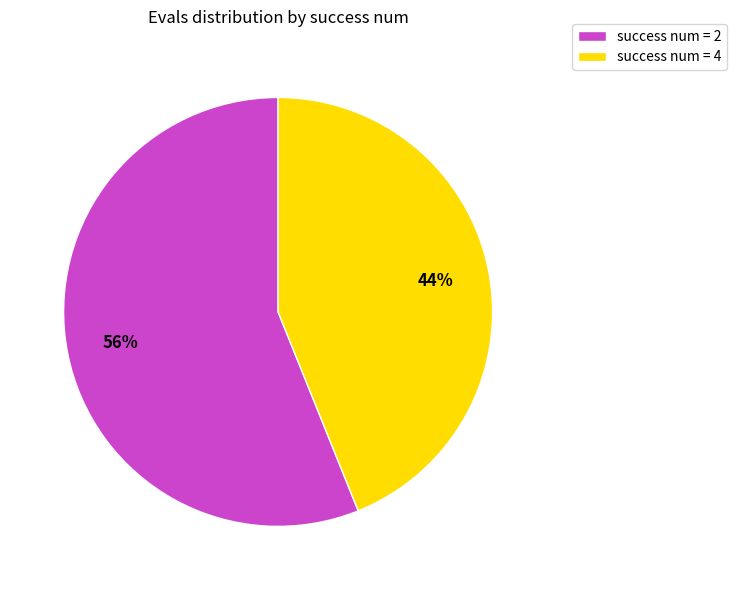

What is the majority slice?

success num = 2